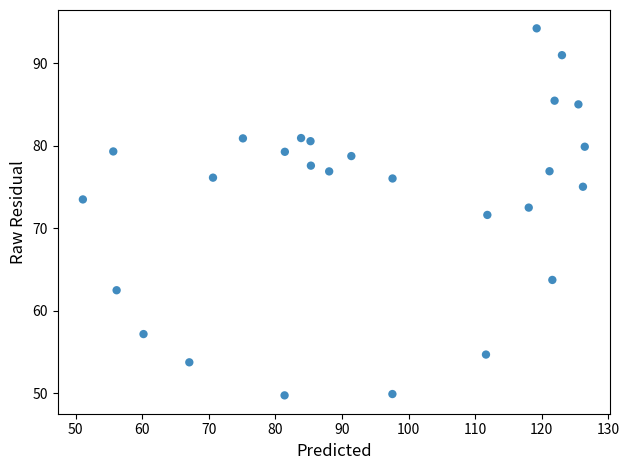

What Y value in the scatter plot is closest to 71?

71.6